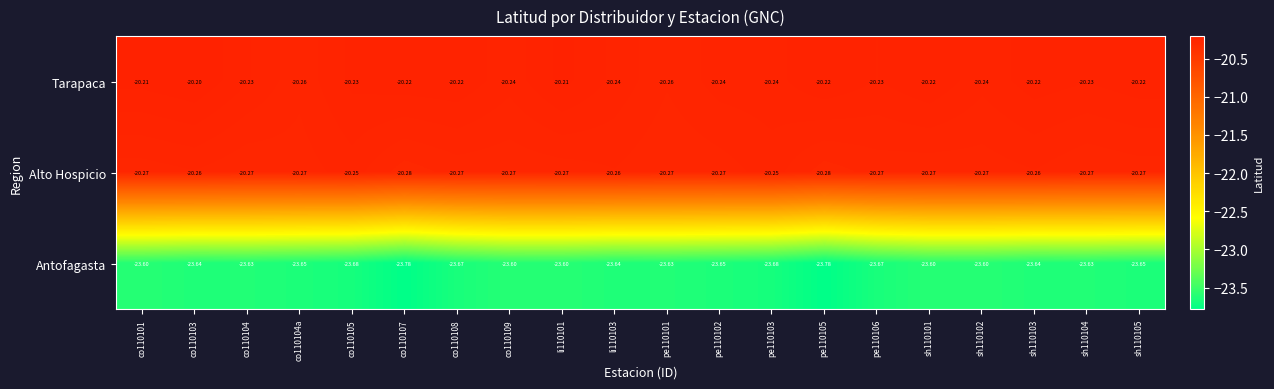

Which series has the largest range (max minus min)?

Antofagasta